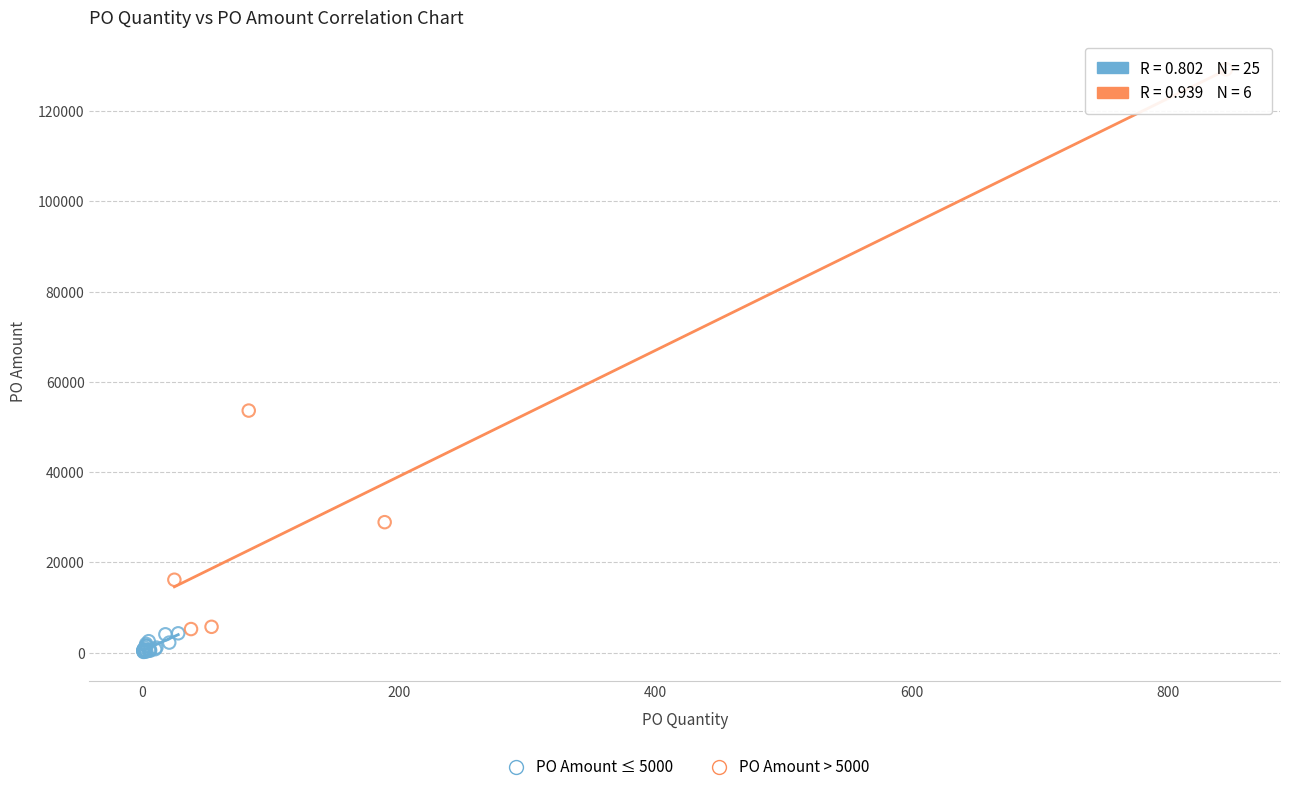

Which series has the widest spread of Y values?

PO Amount > 5000